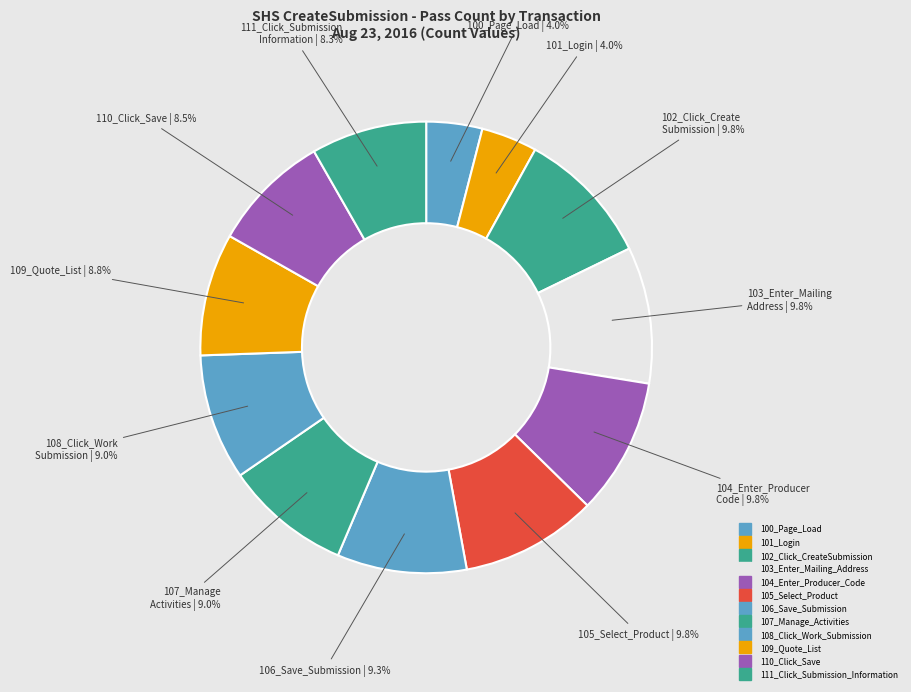

To the nearest percent, what portion does 102_Click_CreateSubmission represent?

10%